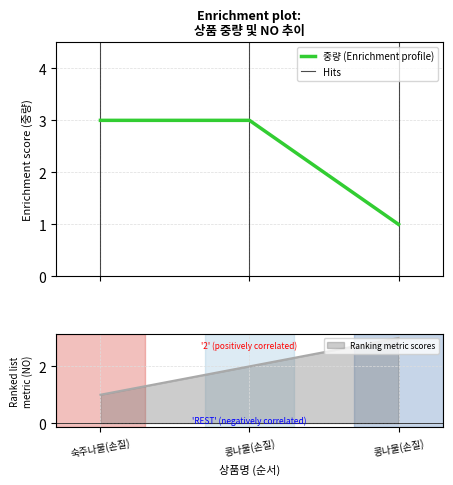

At how many categories does at least one series exceed 2?

3